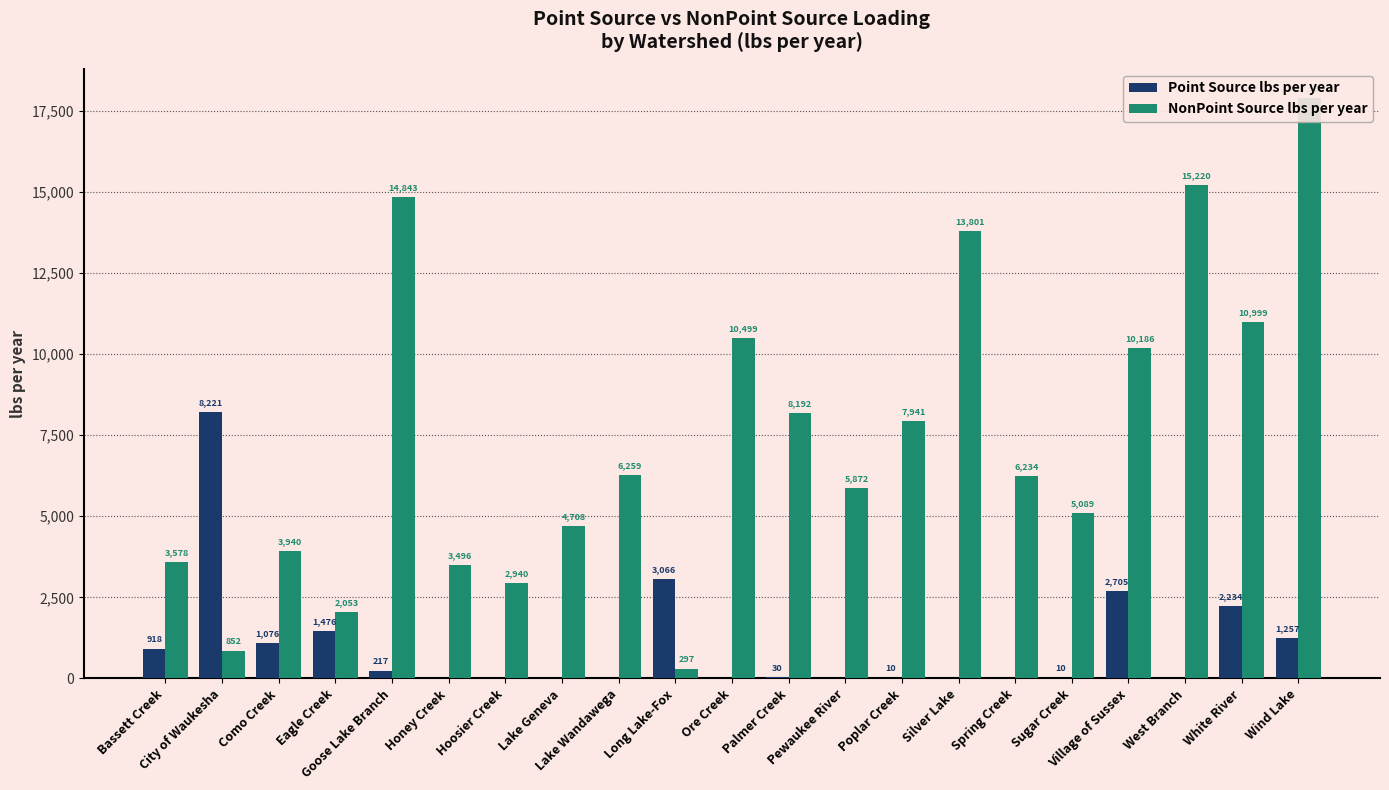

The Point Source lbs per year series shows 2891 at Ore Creek. True or false?

False